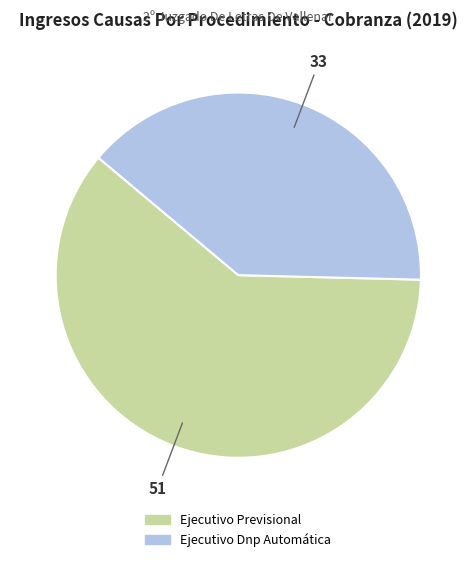

Rank the categories by value from highest to lowest.

Ejecutivo Previsional, Ejecutivo Dnp Automática